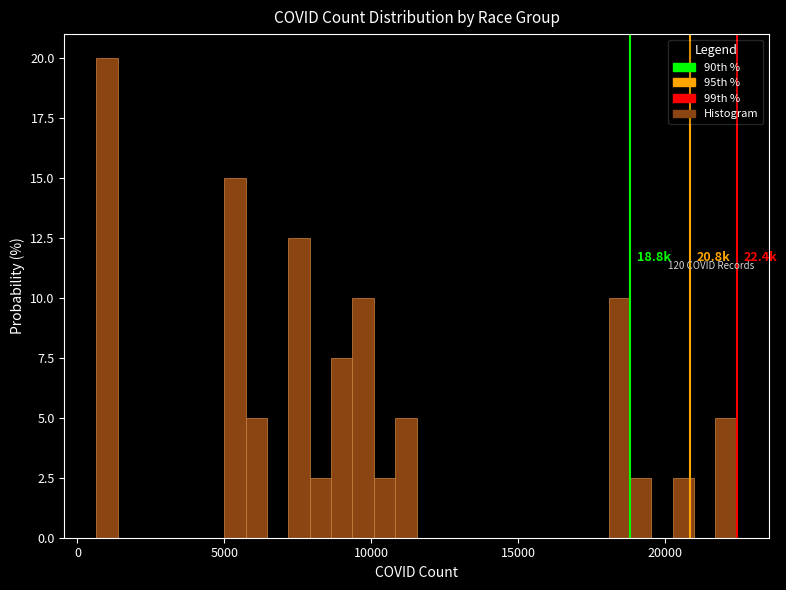

Around what value on the x-axis is the tallest bar? Give the approximate position of its centre, as read against the axis.

1000